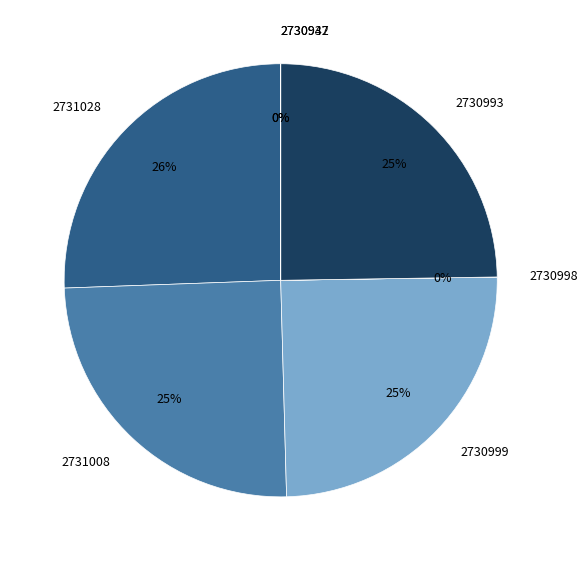

Is it true that 2730993 is 25% of the pie?

True